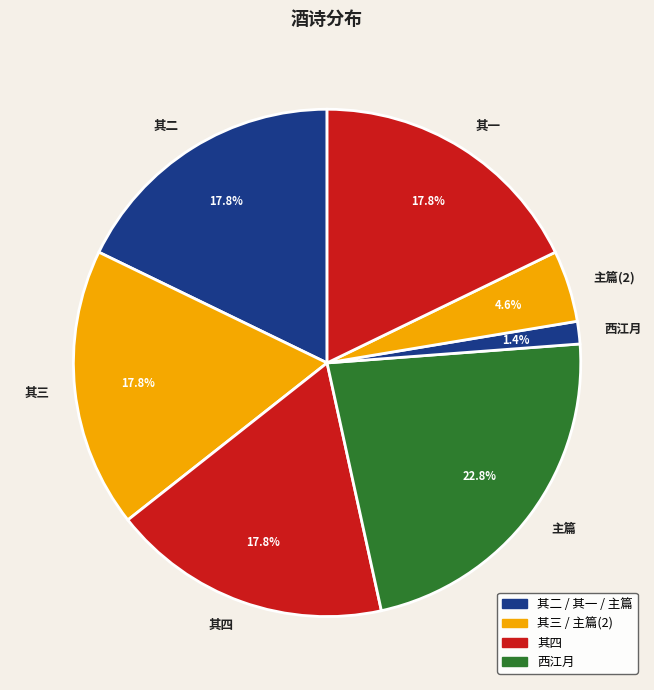

Is there any slice that represents more than half of the pie?

No